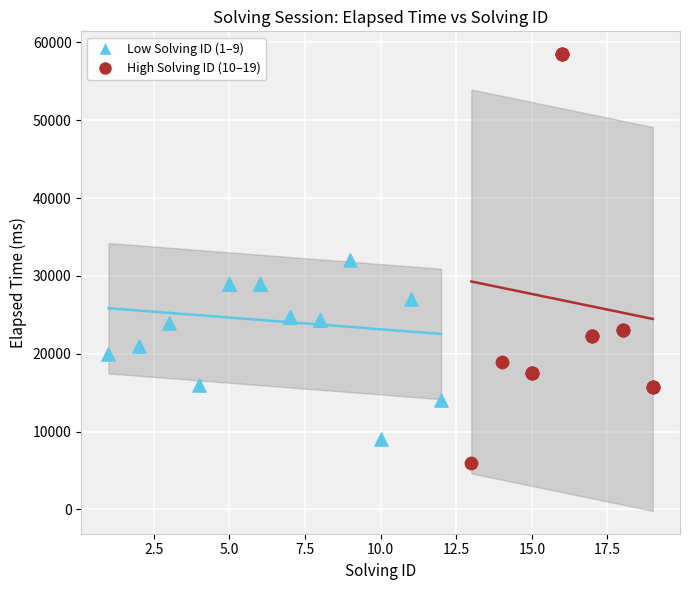

Which series has the largest Y range (max minus min)?

High Solving ID (10–19)